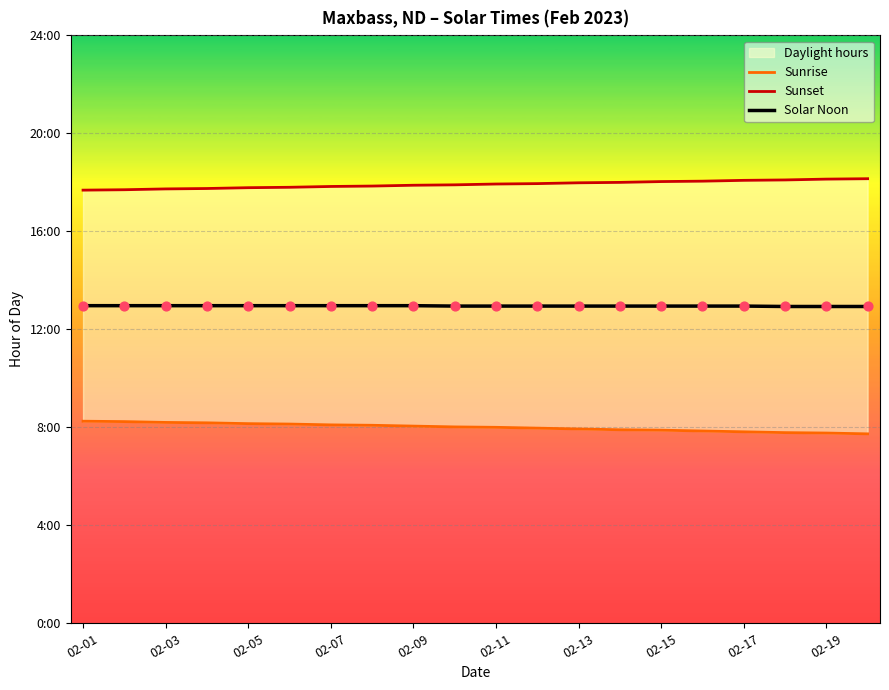

Which series reaches the maximum Y coordinate?

Sunset